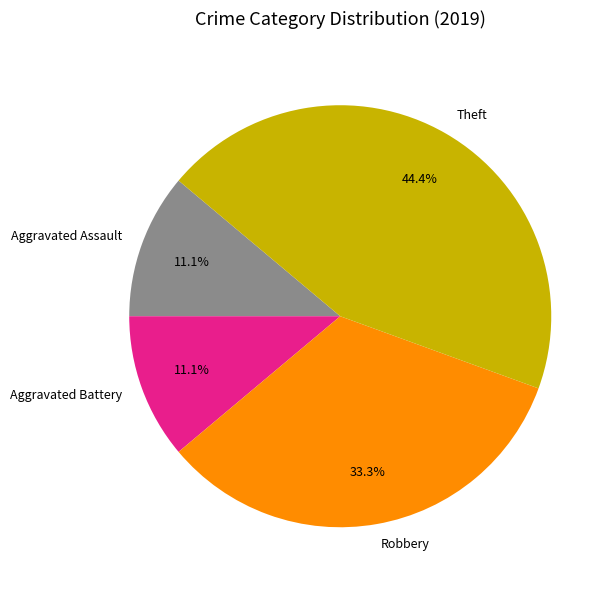

What is the largest slice in the pie chart?

Theft